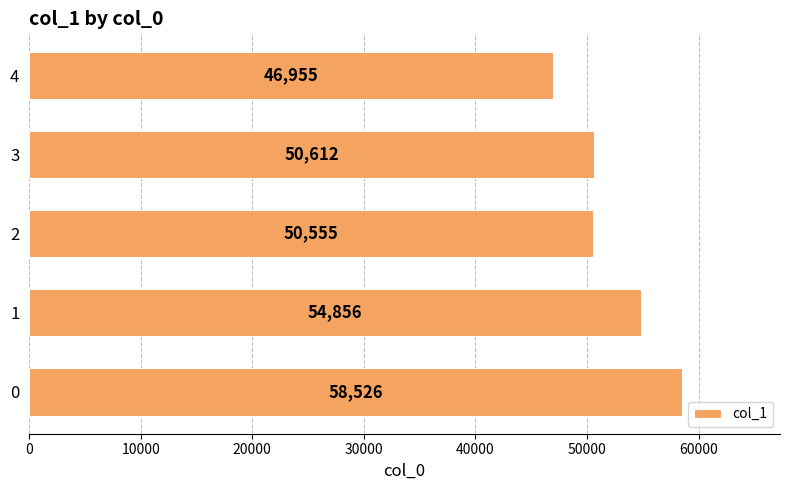

List the labels in order of value, smallest first.

4, 2, 3, 1, 0